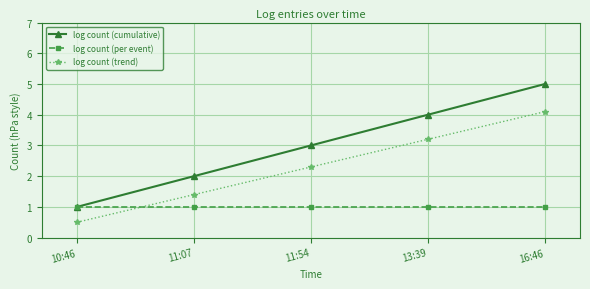

What position from the left is 13:39?

4